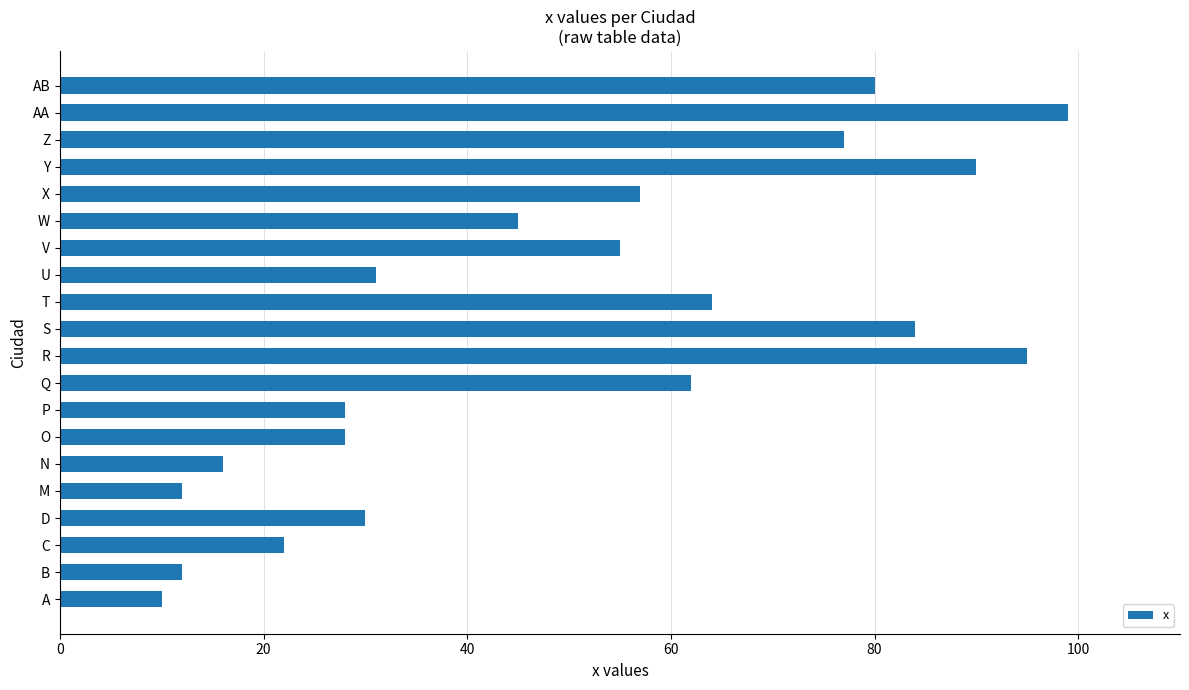

What is the difference between the second highest and second lowest values?

83